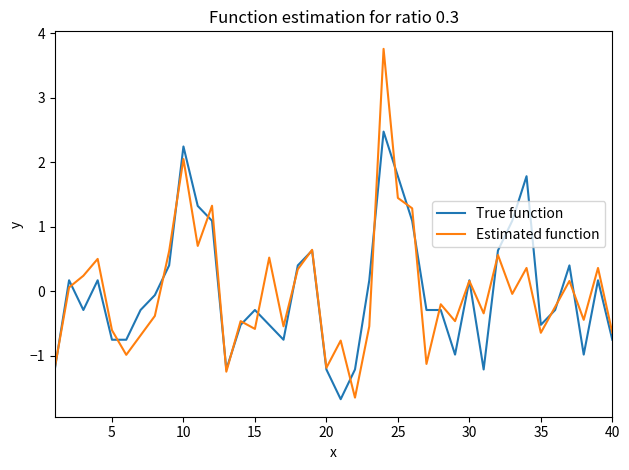

Rank the series by their maximum value, from lowest to highest.

True function, Estimated function